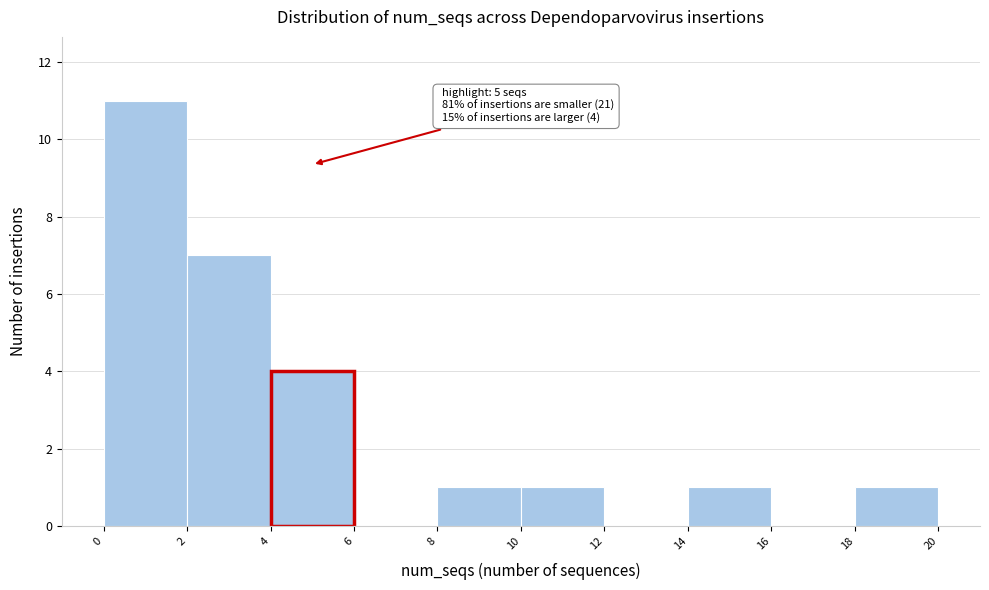

Over which range of the x-axis is the bar tallest?

0 to 2